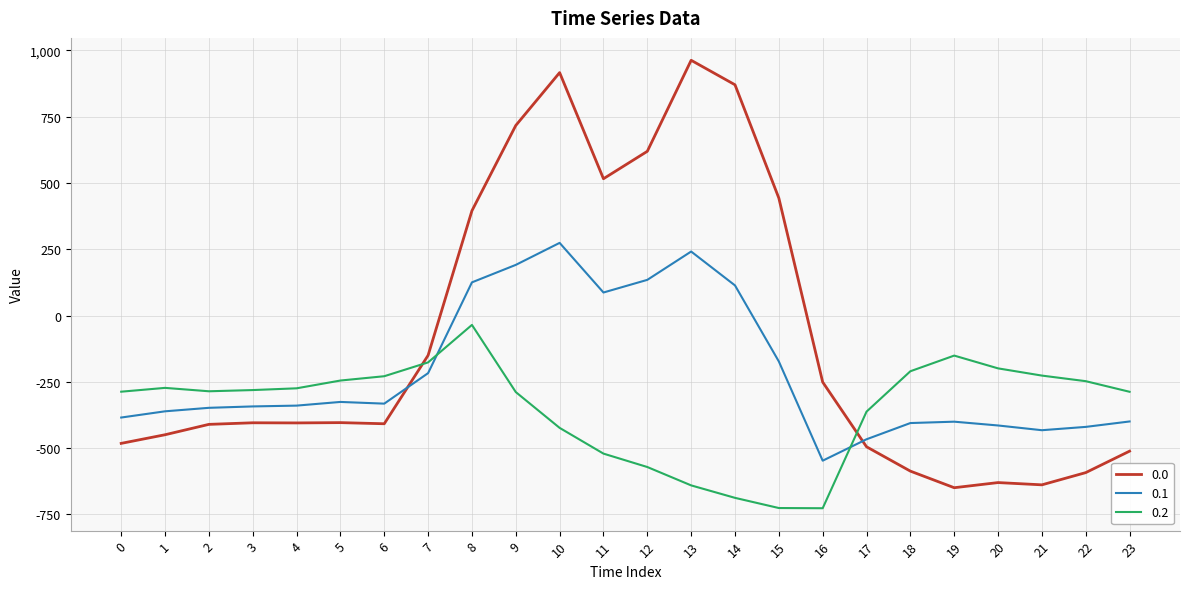

Where do 0.0 and 0.1 first cross each other?

6 and 7